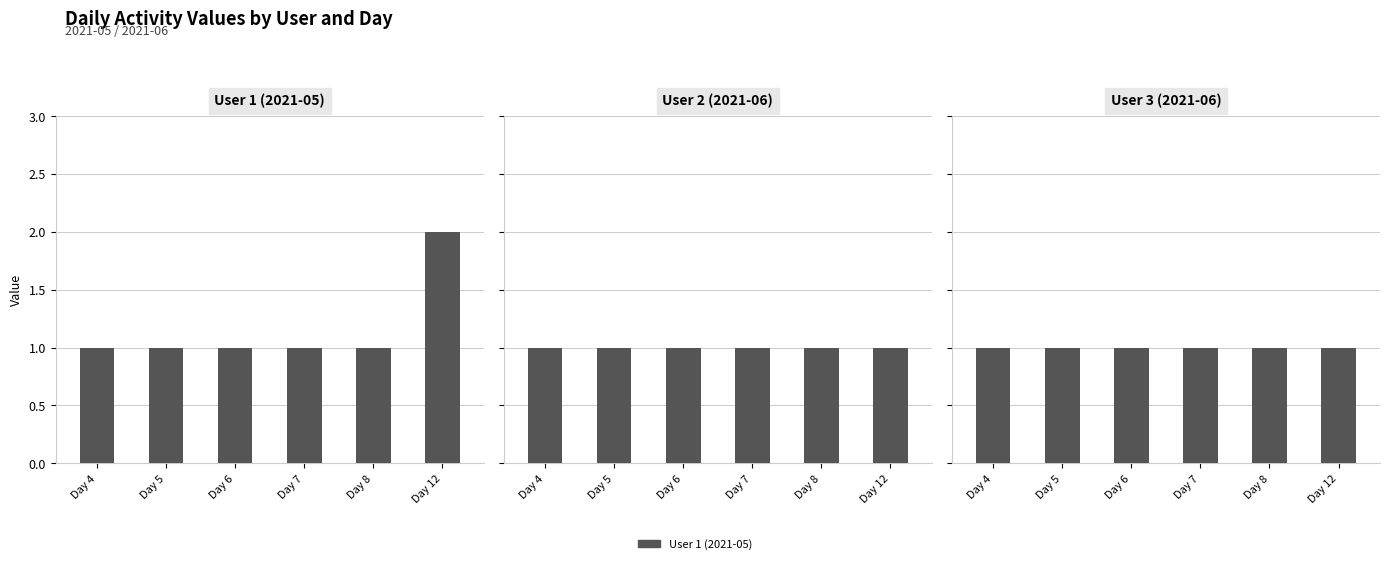

Which category has the highest value across all series?

Day 12